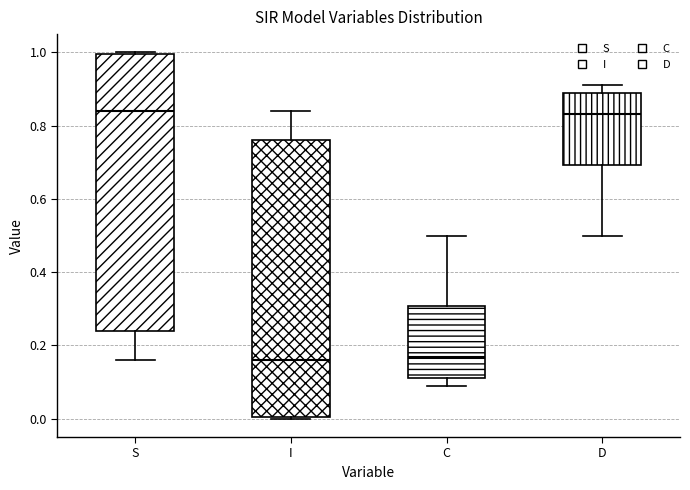

Reading left to right, transcribe this box plot: for each box, give where its median line is, the range the box spans, and where its two whiskers end, as read against the y-axis. The values are not printed on the chart, so give them approximately, as read against the axis.

S: median 0.84, box 0.24 to 1.00, whiskers 0.16 to 1.00
I: median 0.16, box 0.00 to 0.76, whiskers 0.00 to 0.84
C: median 0.16, box 0.12 to 0.30, whiskers 0.08 to 0.50
D: median 0.84, box 0.70 to 0.88, whiskers 0.50 to 0.92